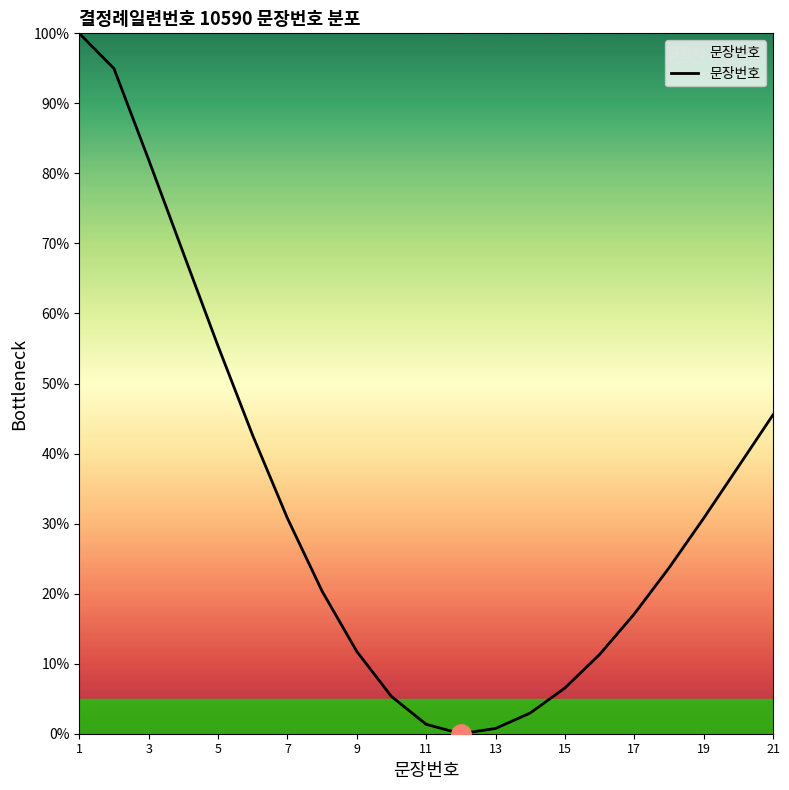

What is the difference between the maximum and minimum values?

100.0